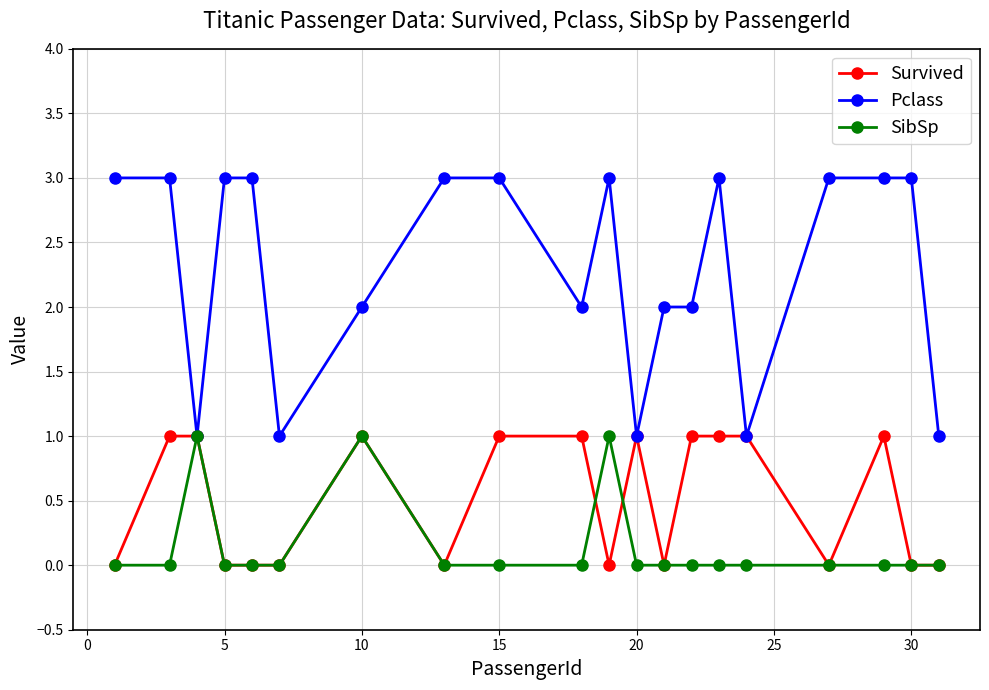

What is the greatest value displayed?

3